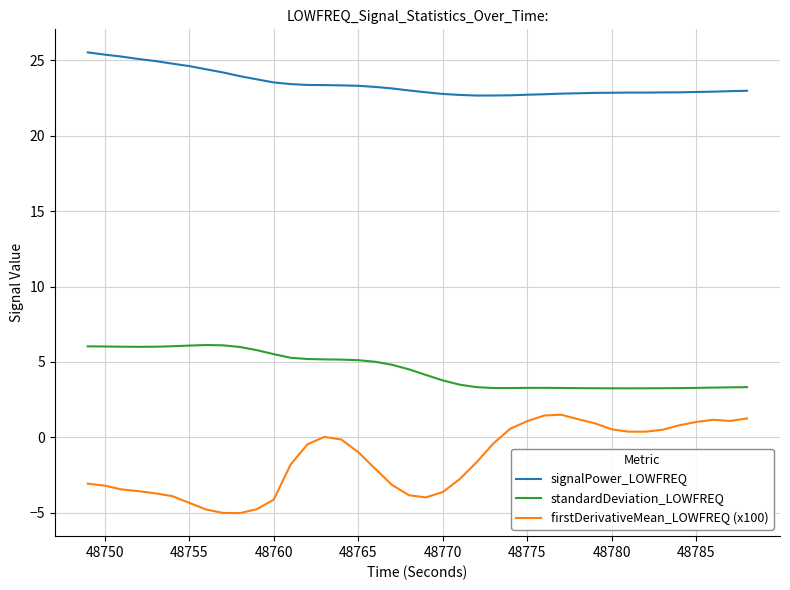

Does the chart display data point markers on the line(s)?

No